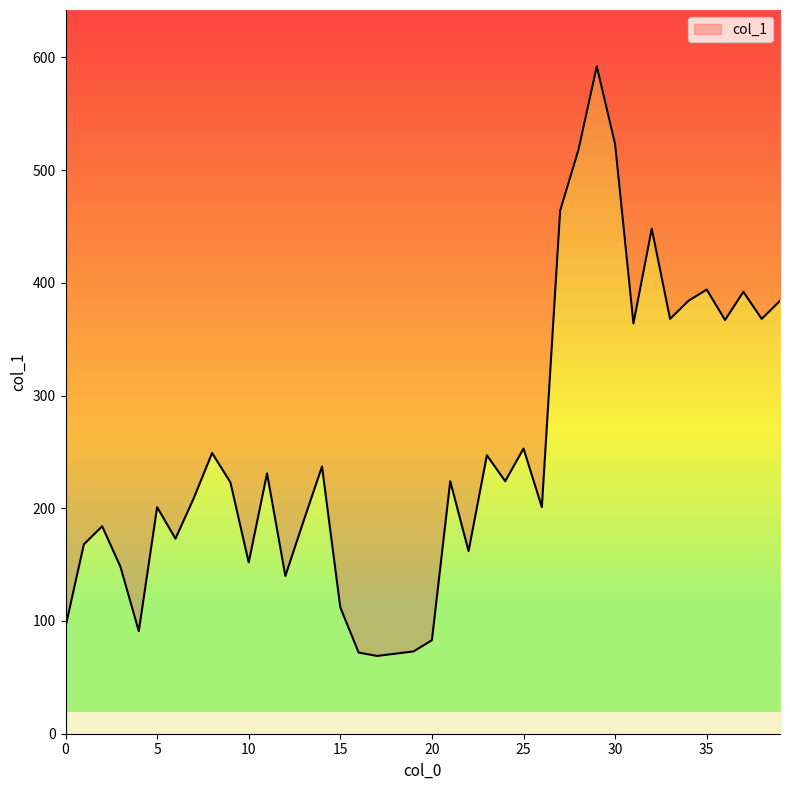

How many data points are above 224?

18